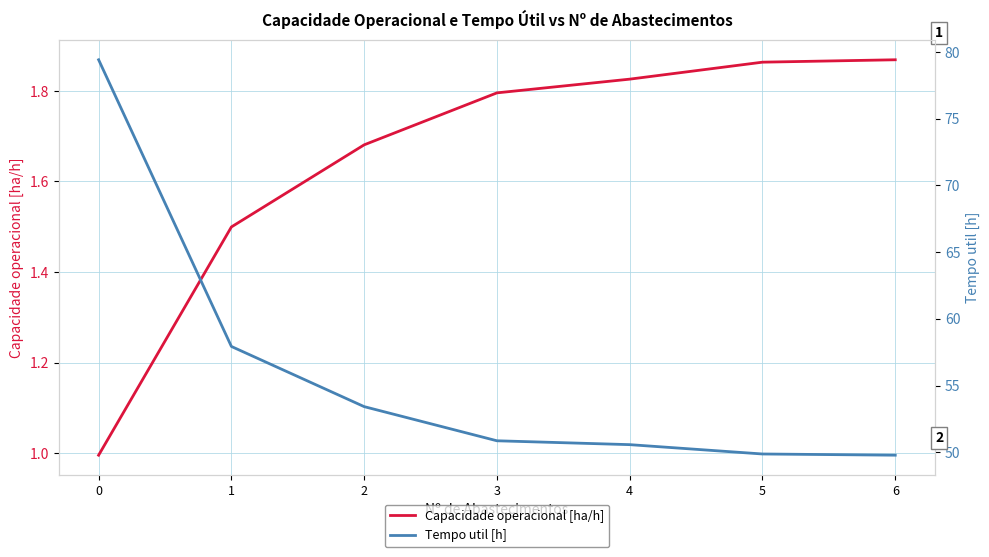

What is the minimum value shown in the chart?

1.0